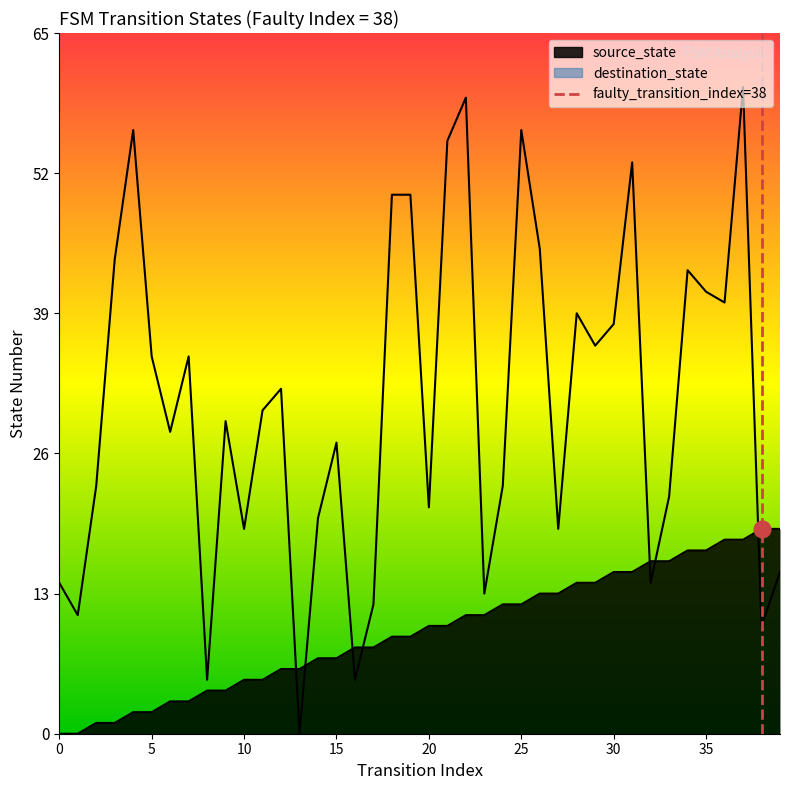

List the labels in order of source_state value, smallest first.

0, 1, 2, 3, 4, 5, 6, 7, 8, 9, 10, 11, 12, 13, 14, 15, 16, 17, 18, 19, 20, 21, 22, 23, 24, 25, 26, 27, 28, 29, 30, 31, 32, 33, 34, 35, 36, 37, 38, 39